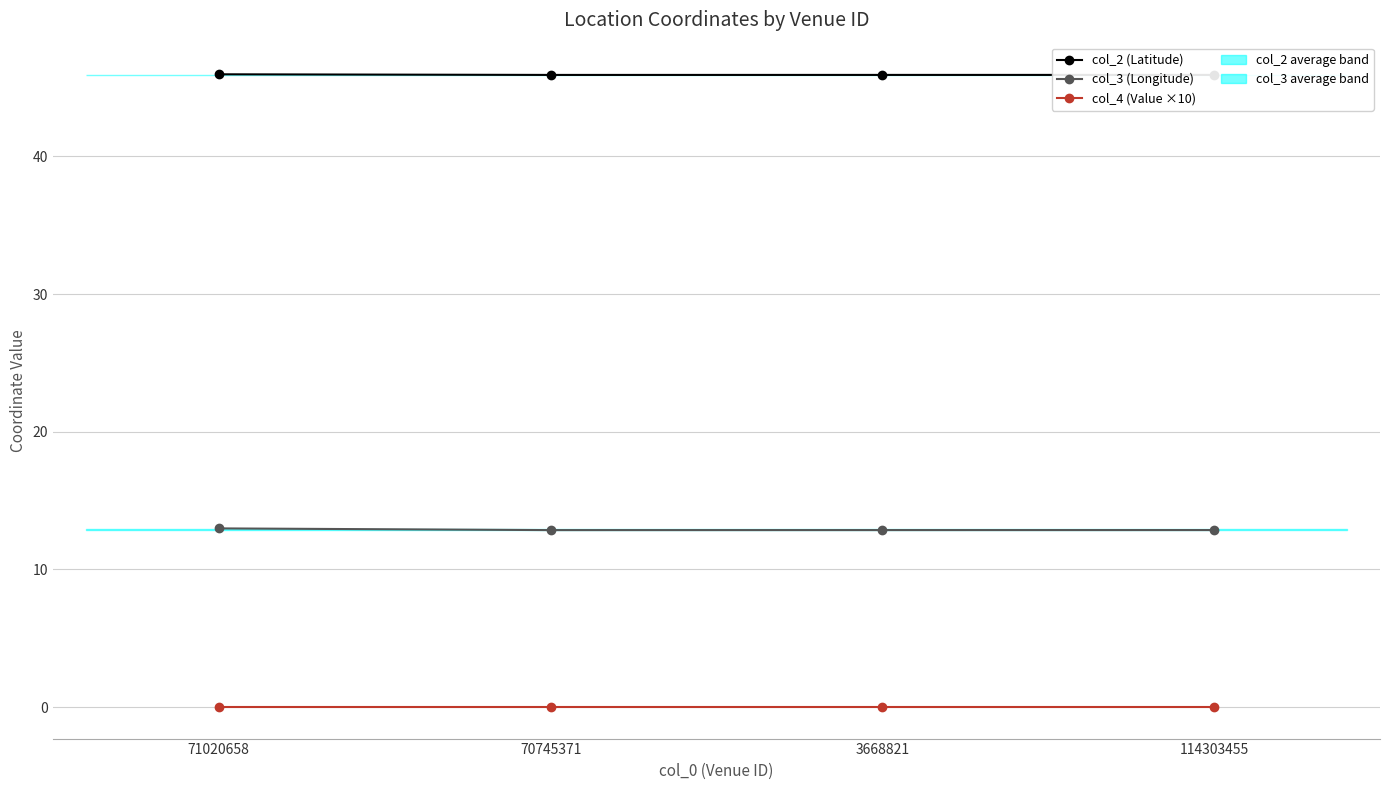

True or false: col_4 (Value ×10) and col_2 (Latitude) intersect in this chart.

False